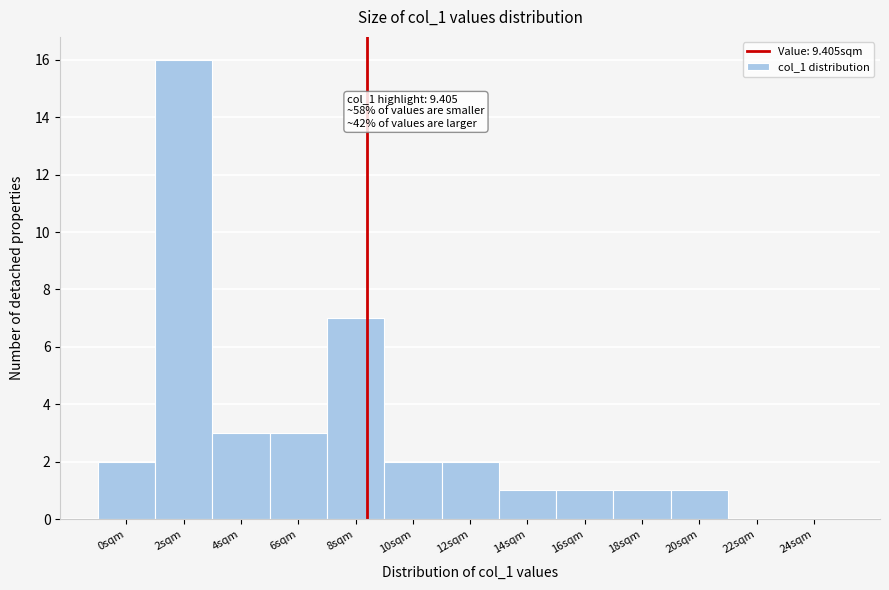

Reading left to right, list all the values displayed in this chart.

0sqm=2	2sqm=16	4sqm=3	6sqm=3	8sqm=7	10sqm=2	12sqm=2	14sqm=1	16sqm=1	18sqm=1	20sqm=1	22sqm=0	24sqm=0